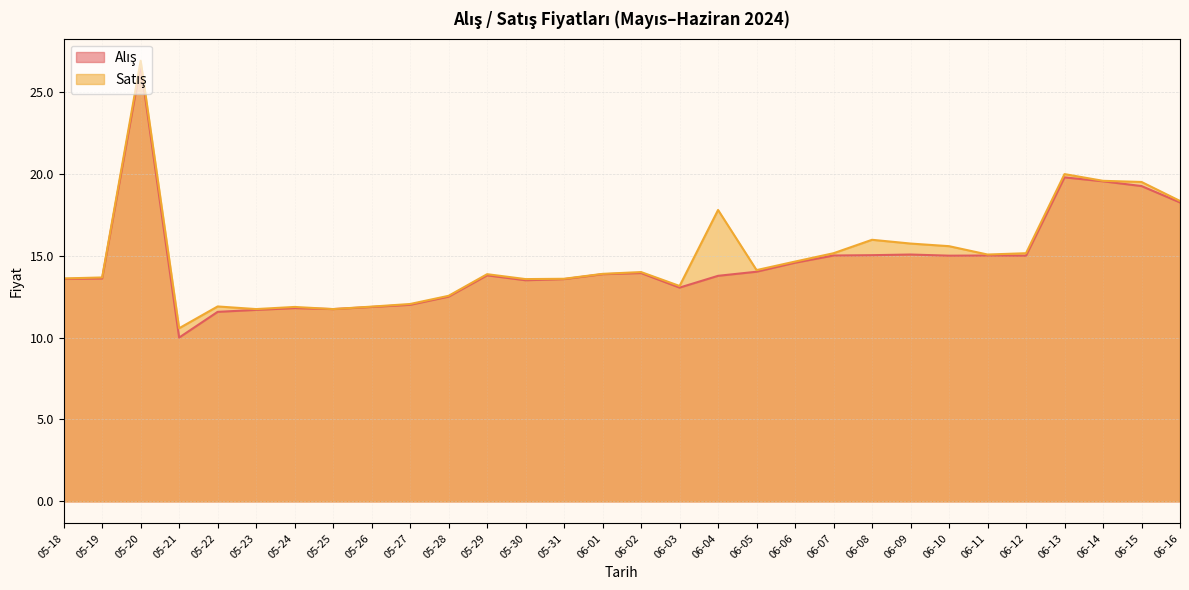

How many interior local valleys does the Satış series have?

7